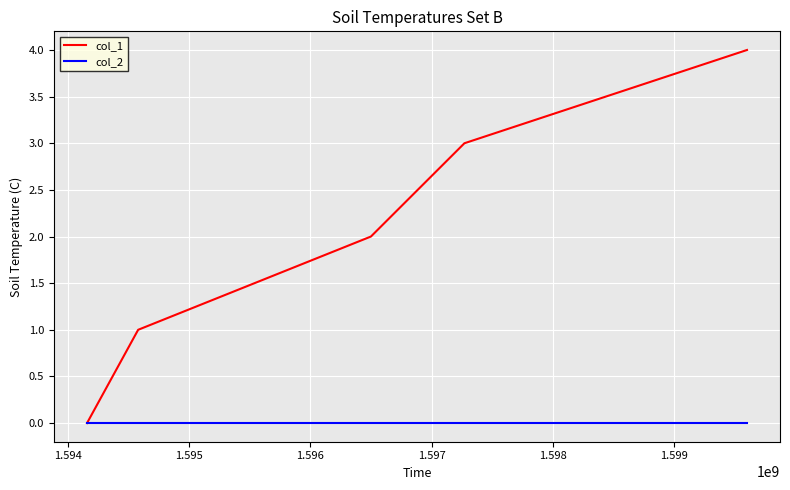

List the series in order of their overall mean, lowest first.

col_2, col_1